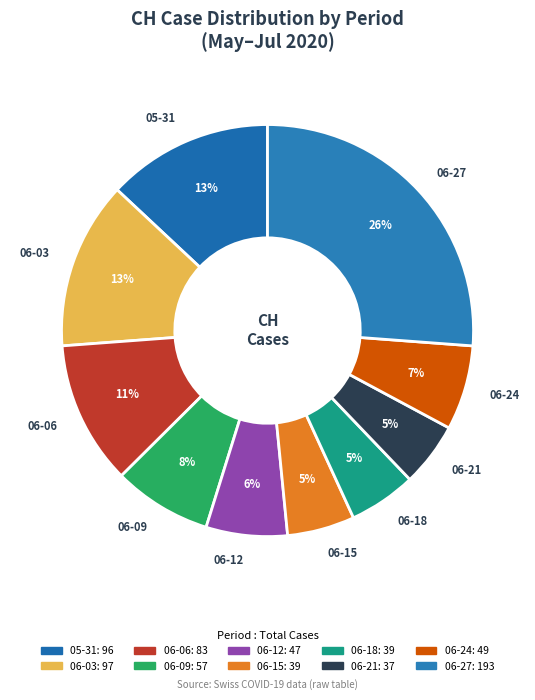

What is the largest slice in the pie chart?

06-27